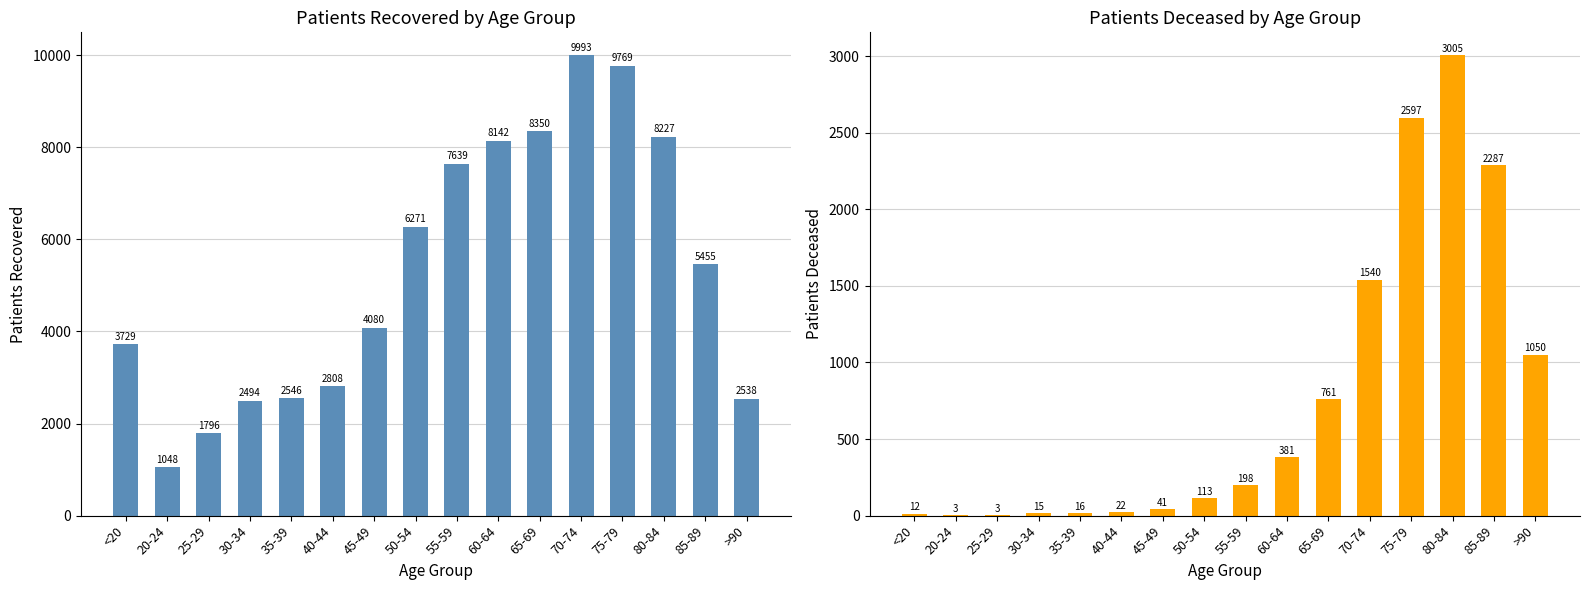

Rank the series by their maximum value, from highest to lowest.

patients_recovered, patients_deceased